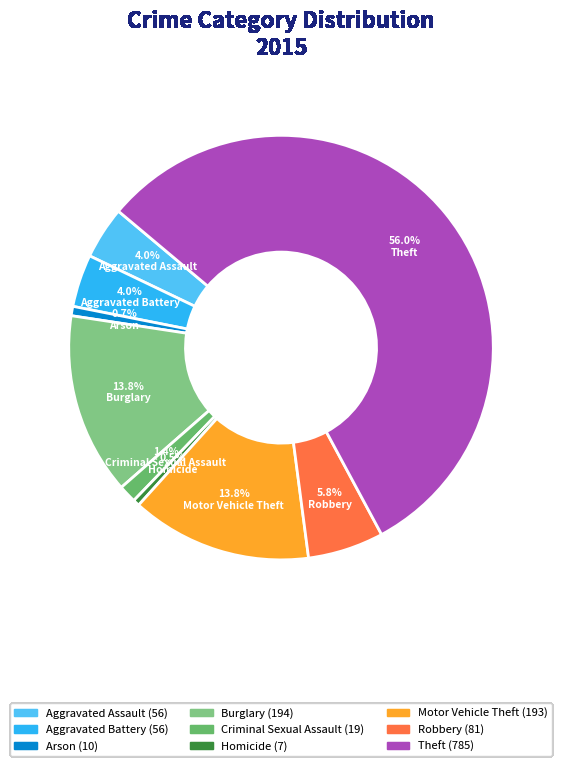

What percentage is the Burglary slice, to the nearest percent?

14%